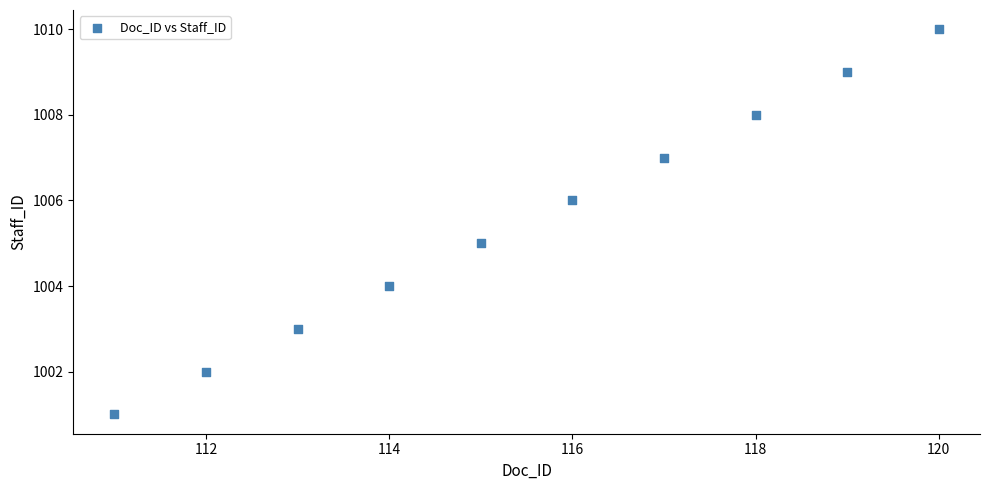

What is the range of Y values (max minus min)?

9